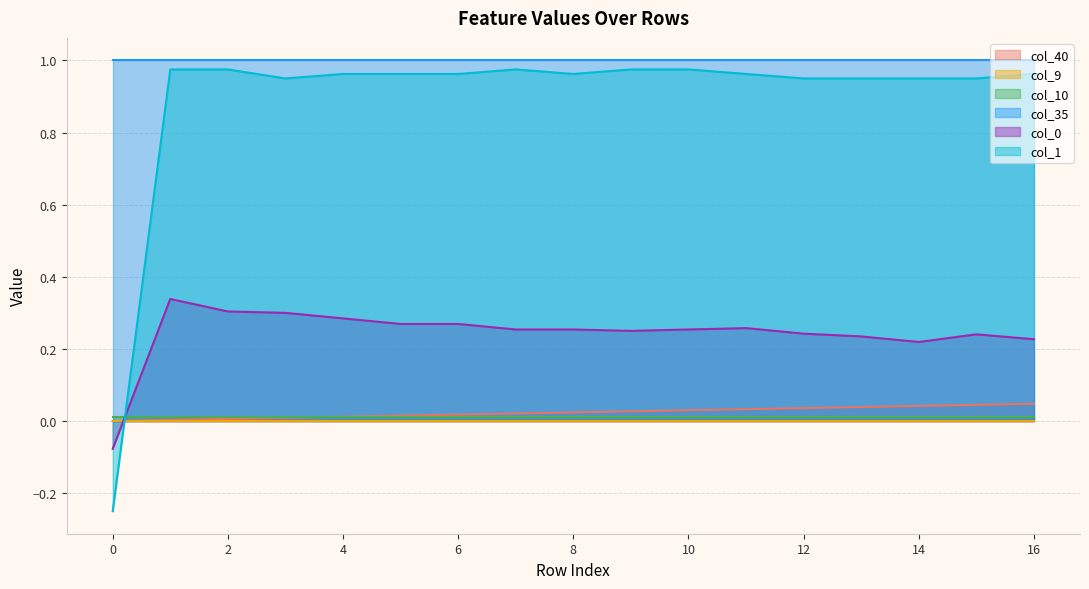

Which series has the widest spread of values?

col_1